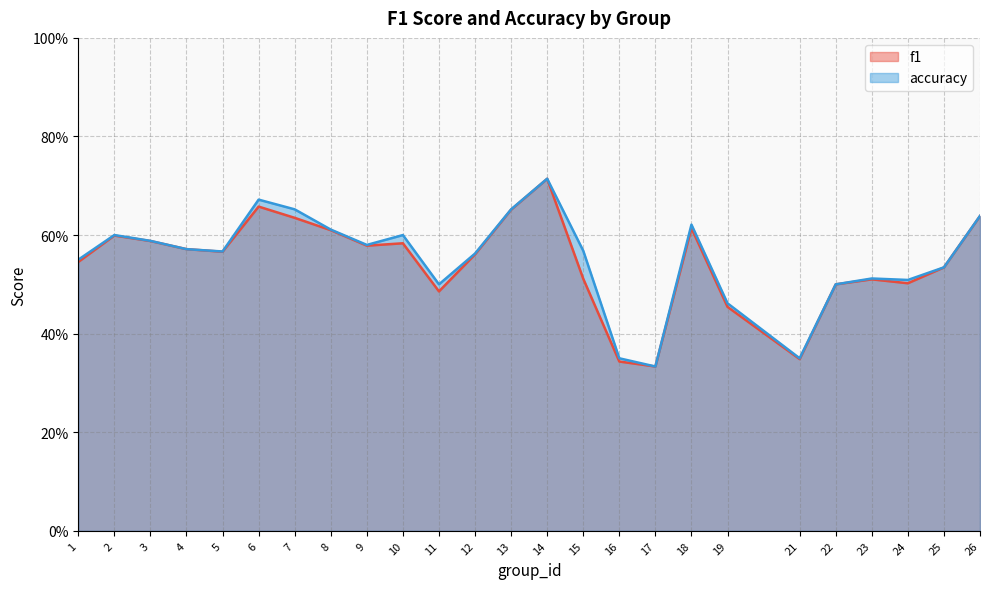

What is the value of the f1 point at the 4th from the left?

0.6